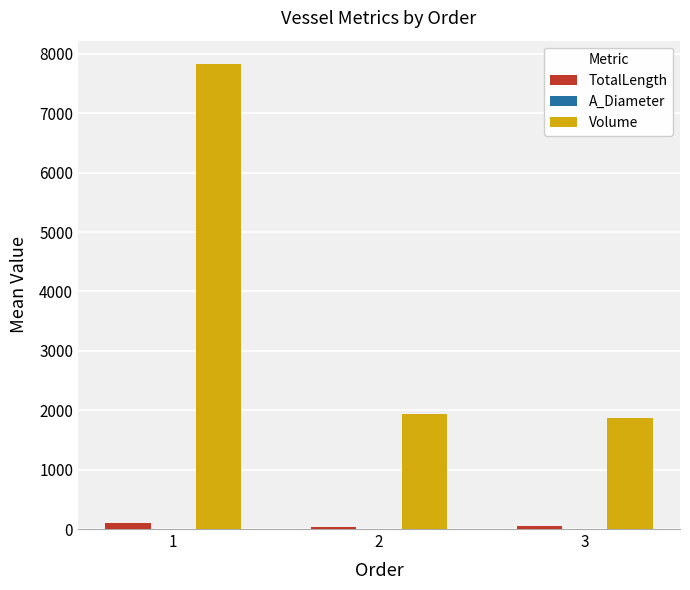

Between 1 and 3, which series saw the biggest shift?

Volume